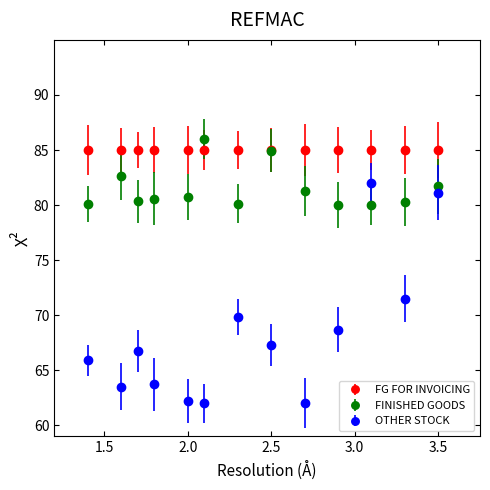

At how many categories does at least one series exceed 76?

13